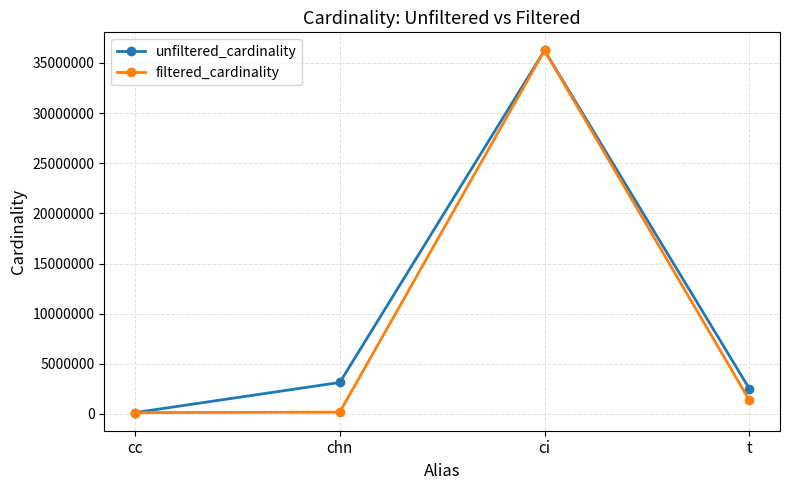

Rank the series by their average value, from lowest to highest.

filtered_cardinality, unfiltered_cardinality